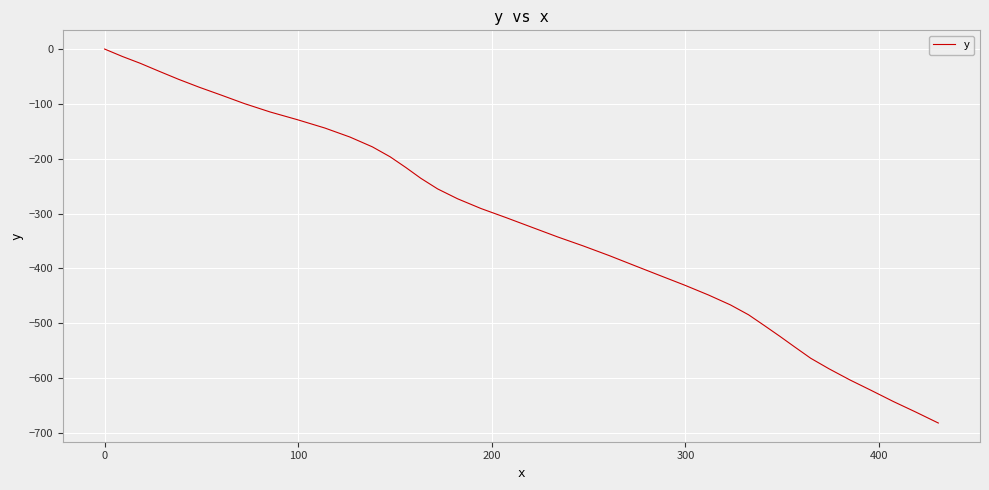

Does the chart display data point markers on the line(s)?

No